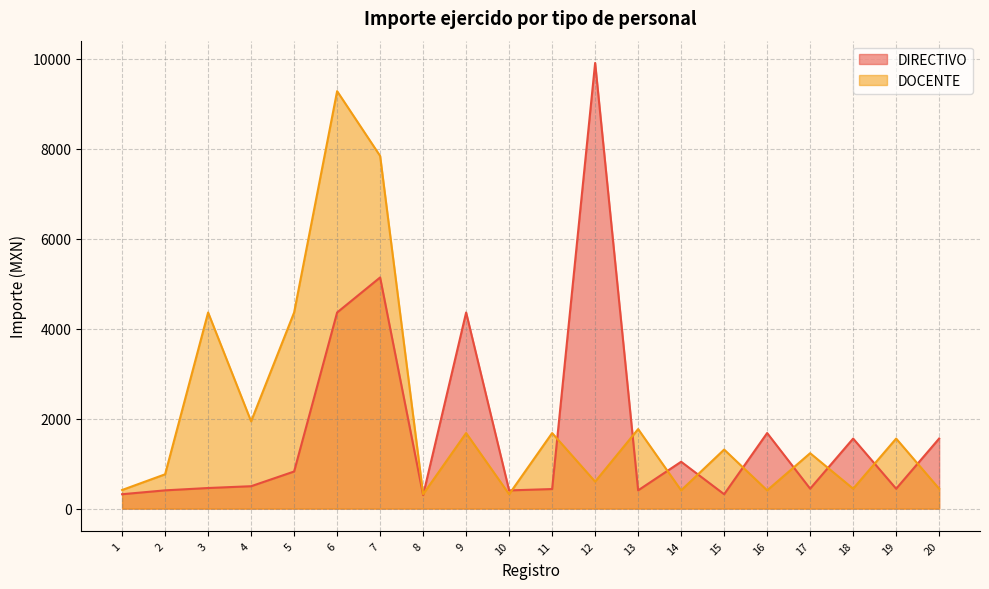

In DIRECTIVO, how many points are higher than both neighbors (excluding endpoints)?

6